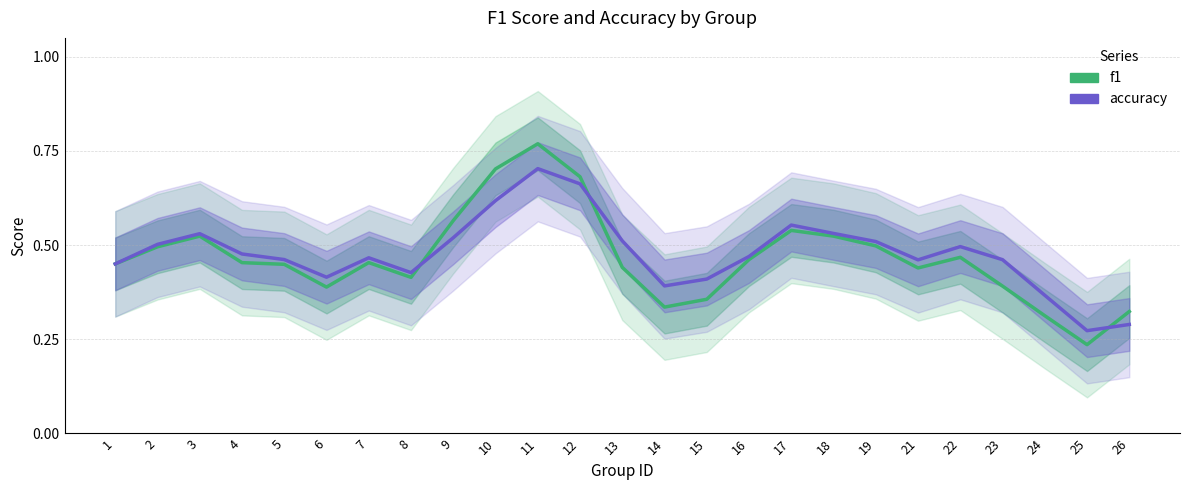

True or false: accuracy and f1 cross at least once.

True